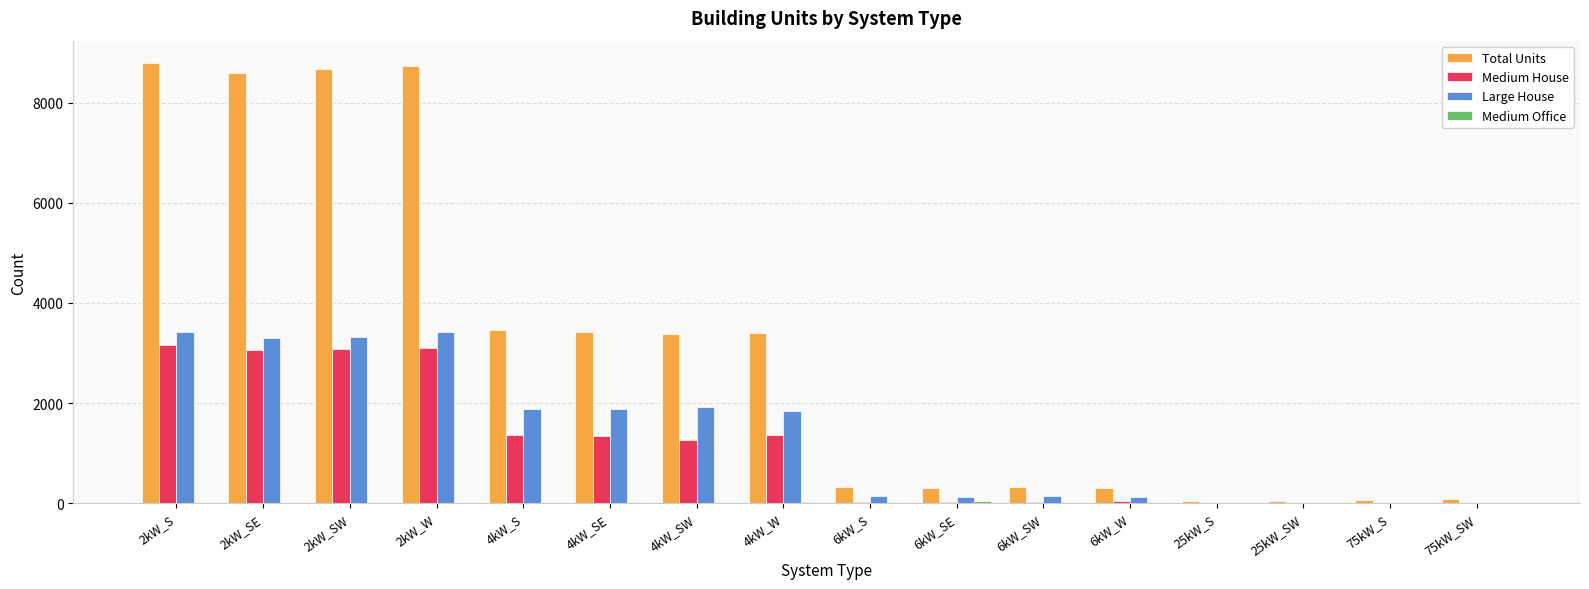

Is it true that Total Units equals 317 at 6kW_S?

True